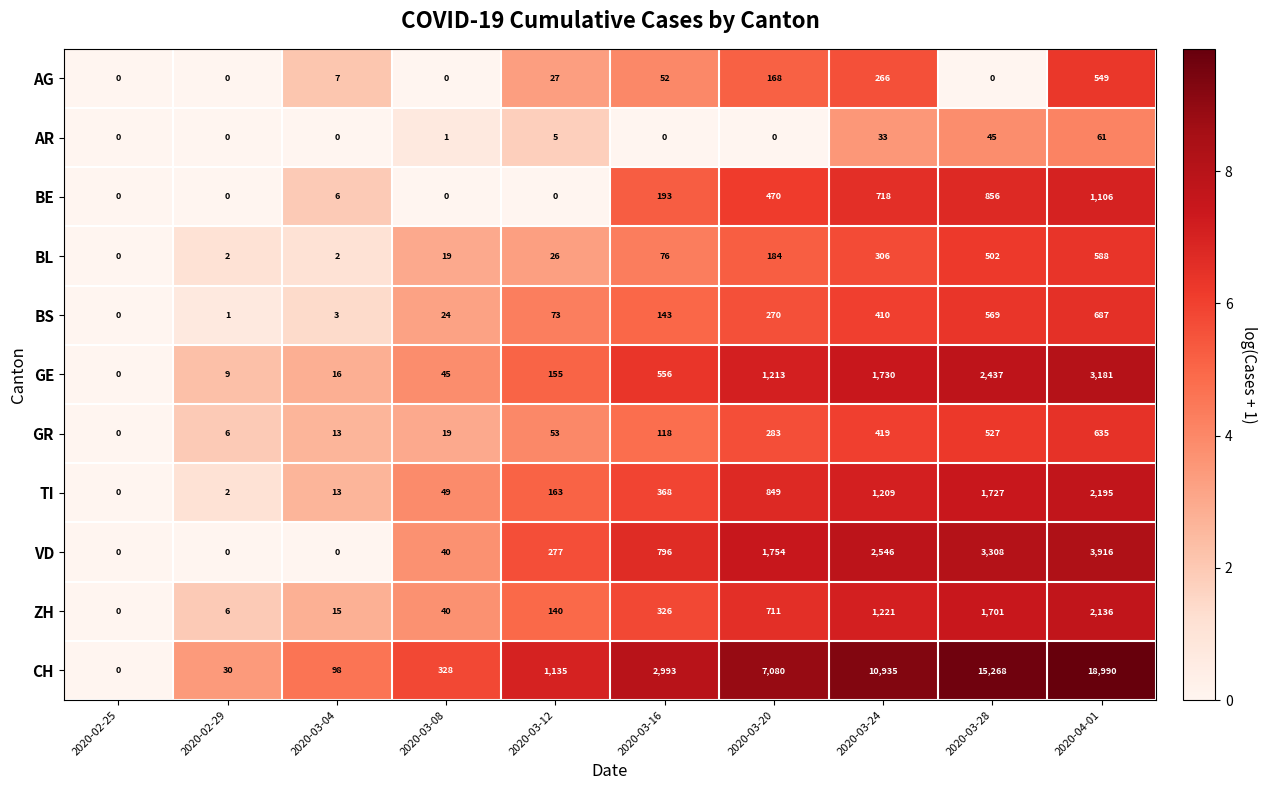

What is the sum of all AG values?

1069